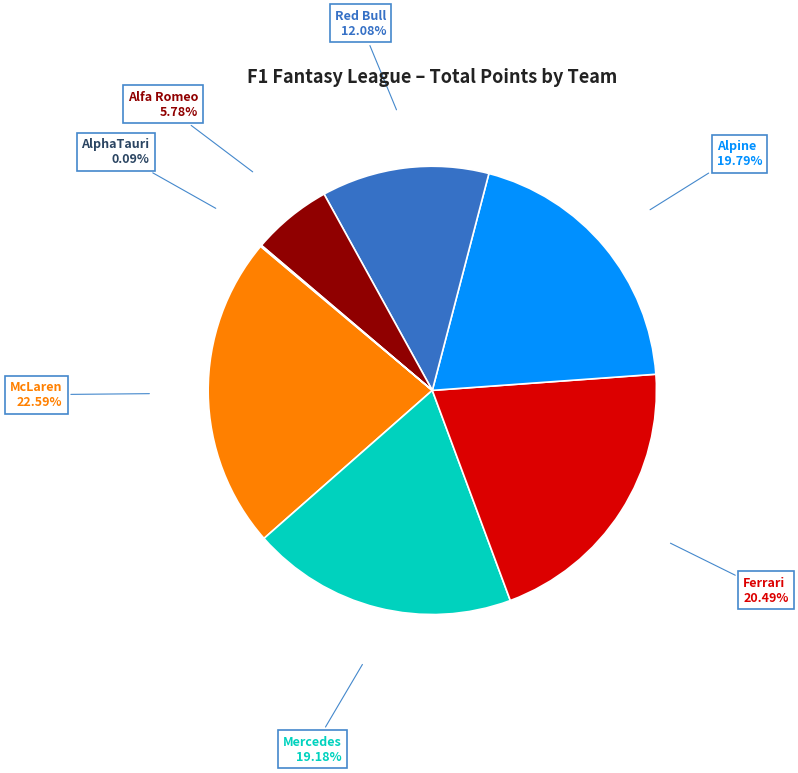

What is the largest slice in the pie chart?

McLaren